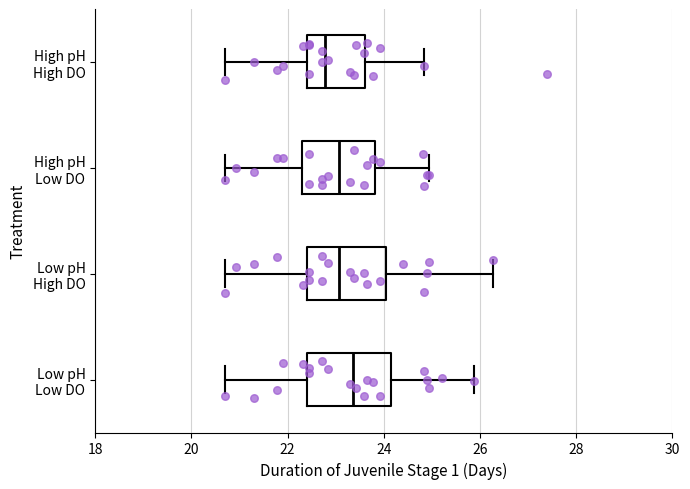

Reading bottom to top, transcribe this box plot: for each box, give where its median line is, the range the box spans, and where its two whiskers end, as read against the x-axis. The values are not printed on the chart, so give them approximately, as read against the axis.

Low pH Low DO: median 23.4, box 22.4 to 24.2, whiskers 20.8 to 25.8
Low pH High DO: median 23.0, box 22.4 to 24.0, whiskers 20.8 to 26.2
High pH Low DO: median 23.0, box 22.4 to 23.8, whiskers 20.8 to 25.0
High pH High DO: median 22.8, box 22.4 to 23.6, whiskers 20.8 to 24.8